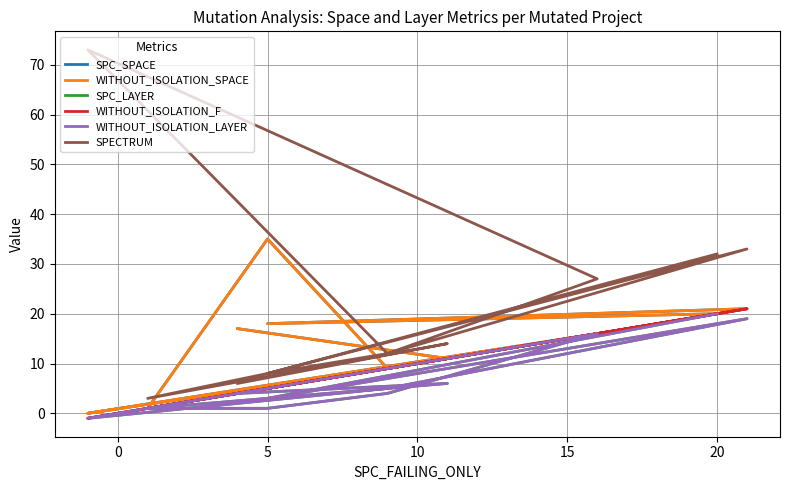

Reading right to left, list all the values displayed in this chart.

SPC_SPACE: 20	18	21	9	0	16	9	35	1	11	17
WITHOUT_ISOLATION_SPACE: 20	18	21	9	0	16	9	35	1	11	17
SPC_LAYER: 20	3	19	5	-1	16	4	1	1	6	4
WITHOUT_ISOLATION_F: 20	5	21	9	-1	16	9	5	1	11	4
WITHOUT_ISOLATION_LAYER: 20	3	19	5	-1	16	4	1	1	6	4
SPECTRUM: 32	8	33	12	73	27	12	8	3	14	6